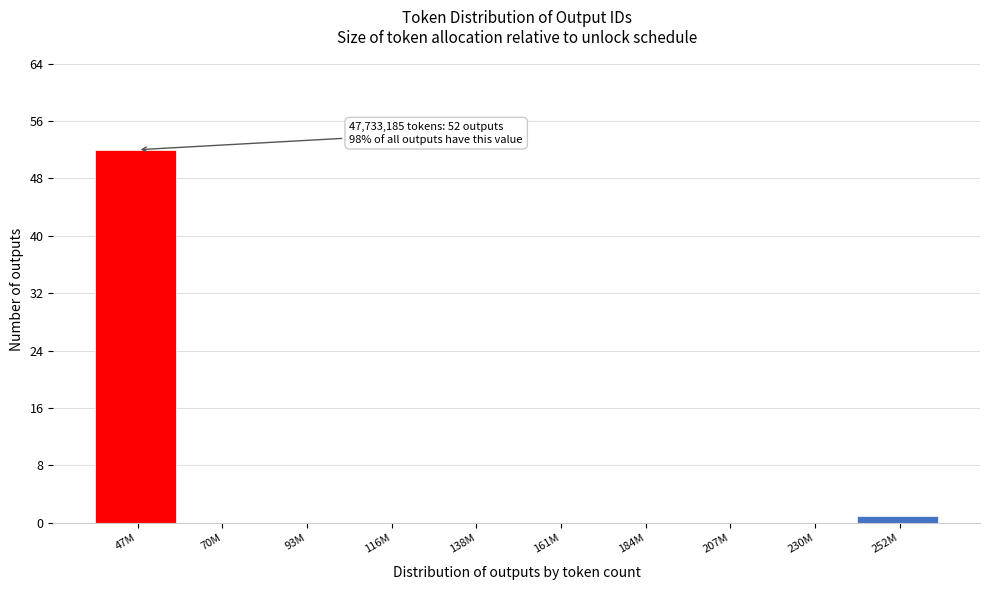

Which category has the highest value across all series?

47M